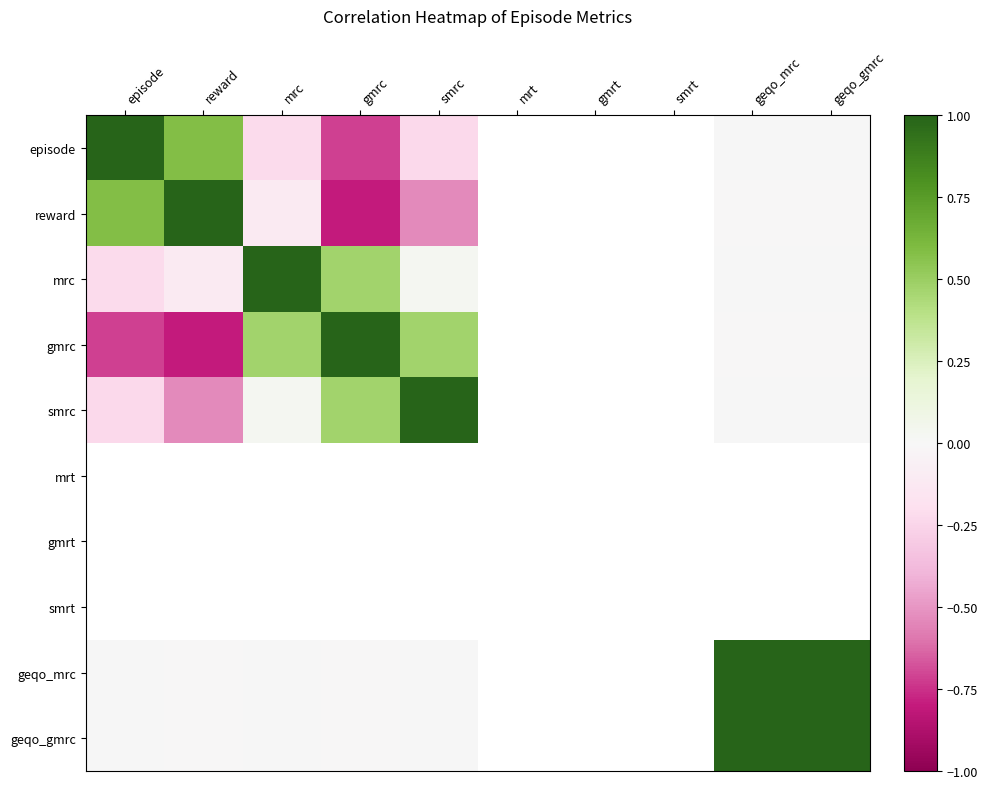

What is the greatest value displayed?

1.0